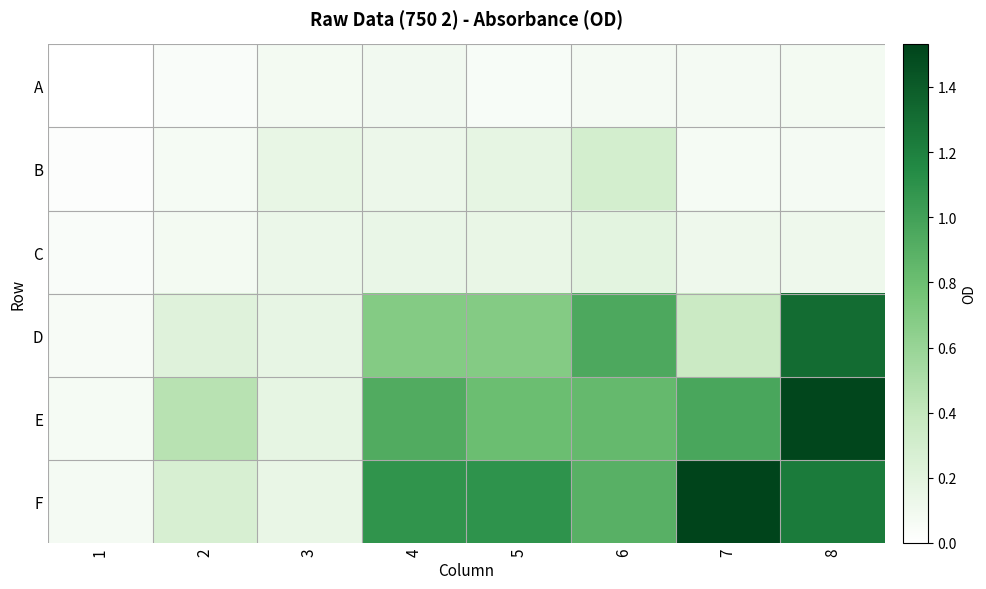

What is the total value across all series at 7?

3.1